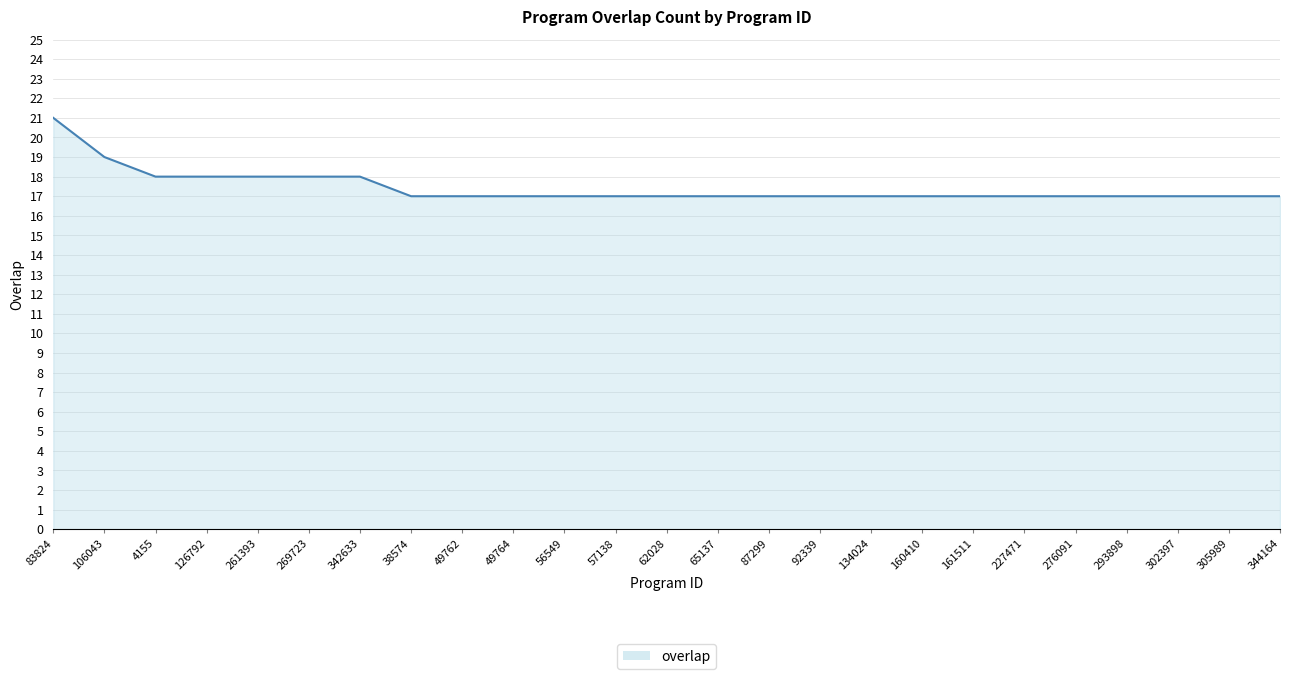

Approximately how many times larger is the value at 56549 compared to 305989?

1.0